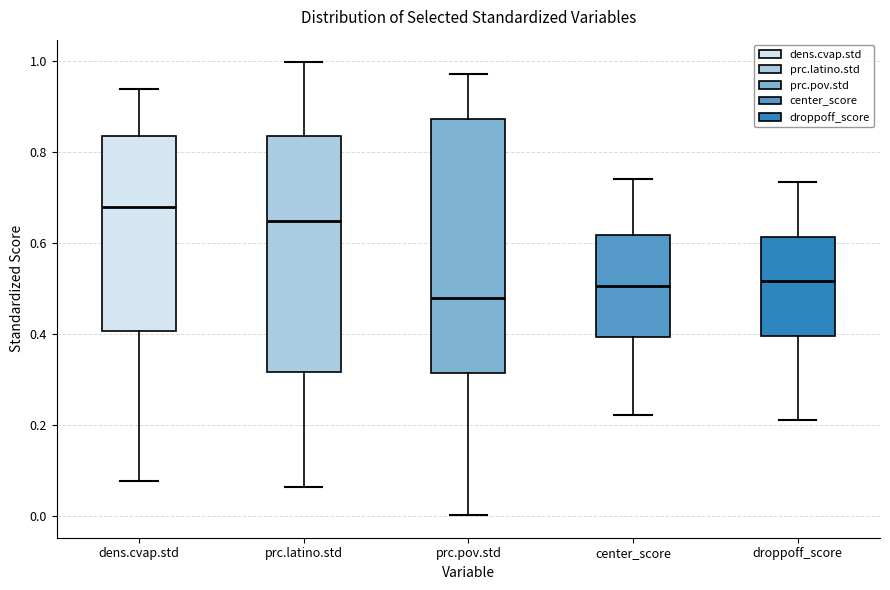

Which box is the tallest, from its lower edge to its upper edge?

prc.pov.std